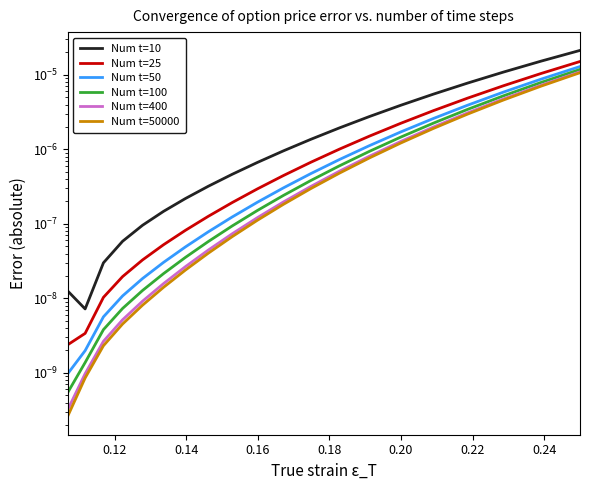

Which series has the largest total across all categories?

Num t=10